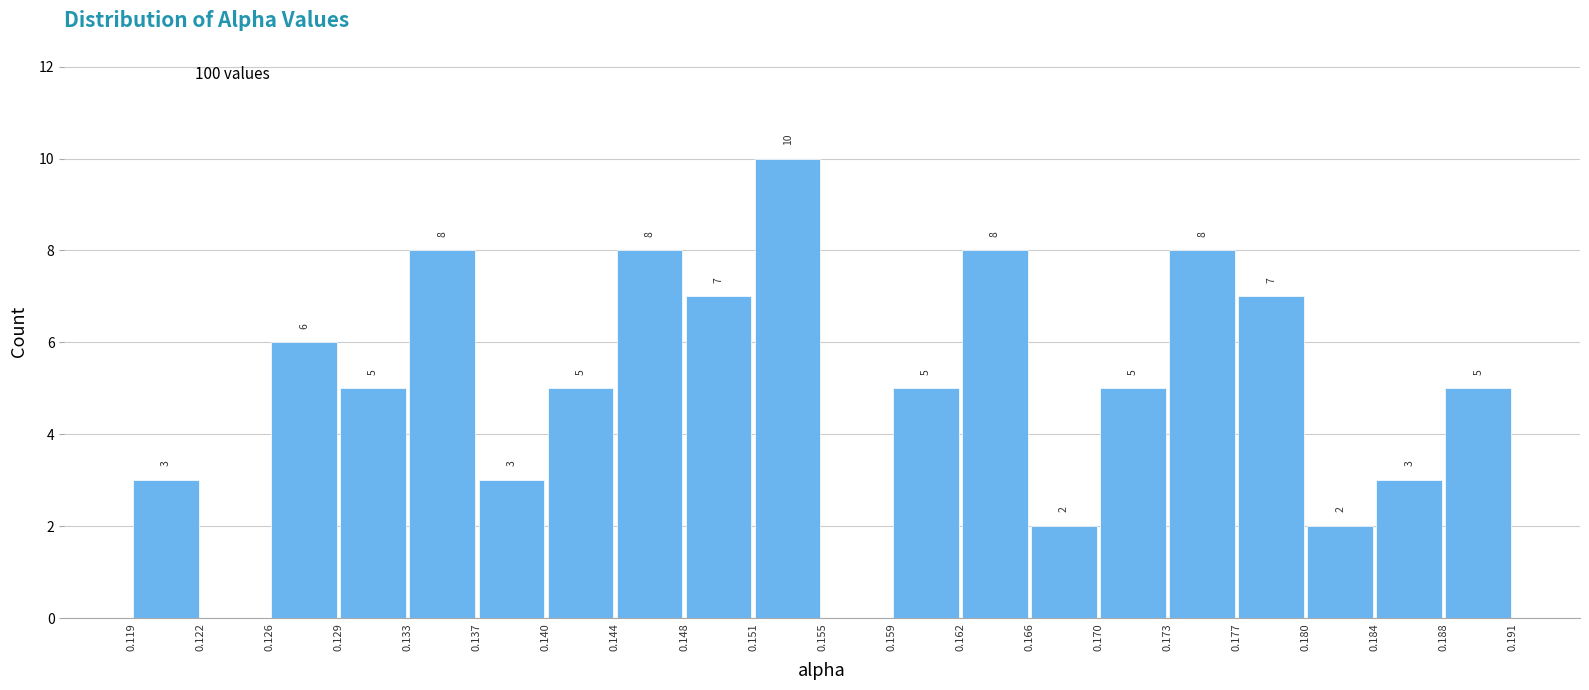

Over which range of the x-axis is the bar tallest?

0.151 to 0.155